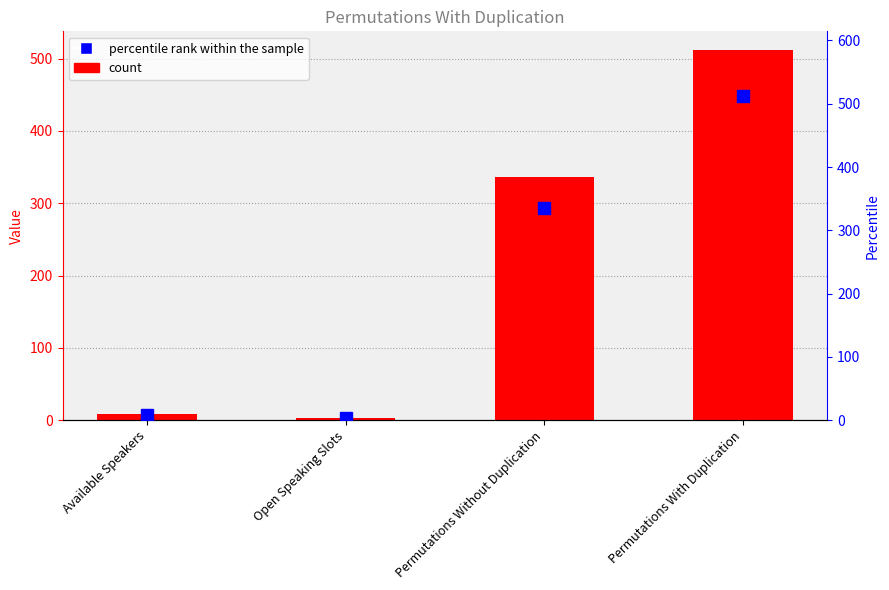

The value at Available Speakers is 8. True or false?

True